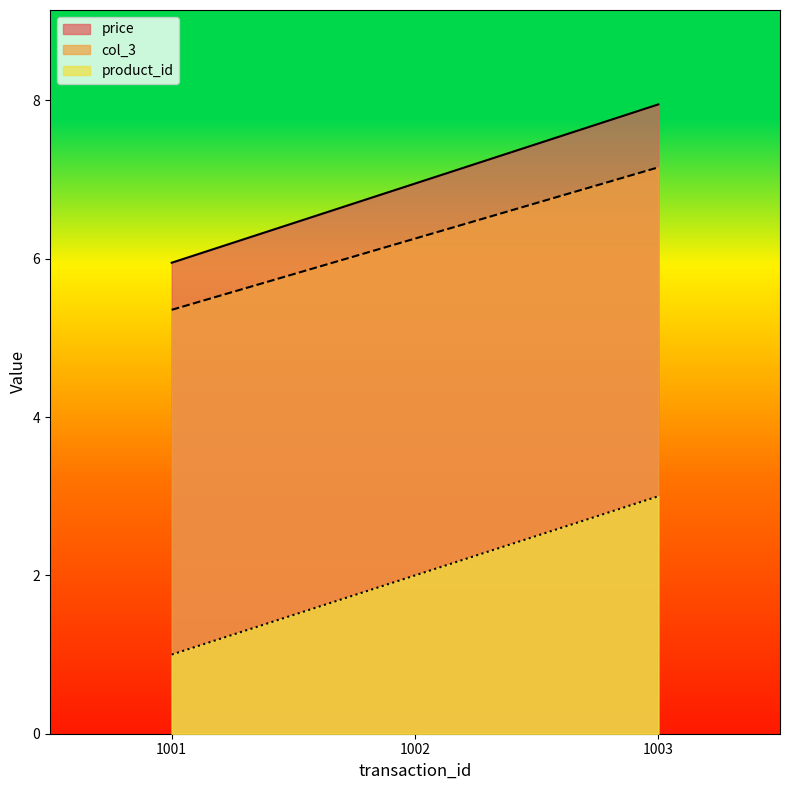

Reading left to right, list all the values displayed in this chart.

product_id: 1001=1.0	1002=2.0	1003=3.0
price: 1001=6.0	1002=7.0	1003=8.0
col_3: 1001=5.4	1002=6.3	1003=7.2